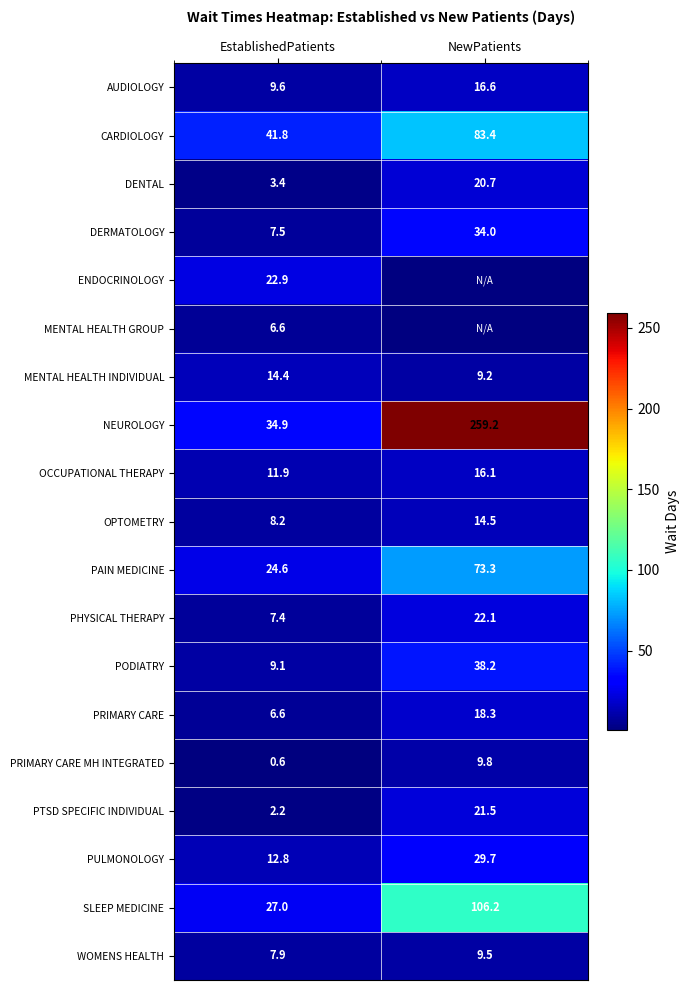

What is the spread (max minus min) of values at EstablishedPatients?

41.2